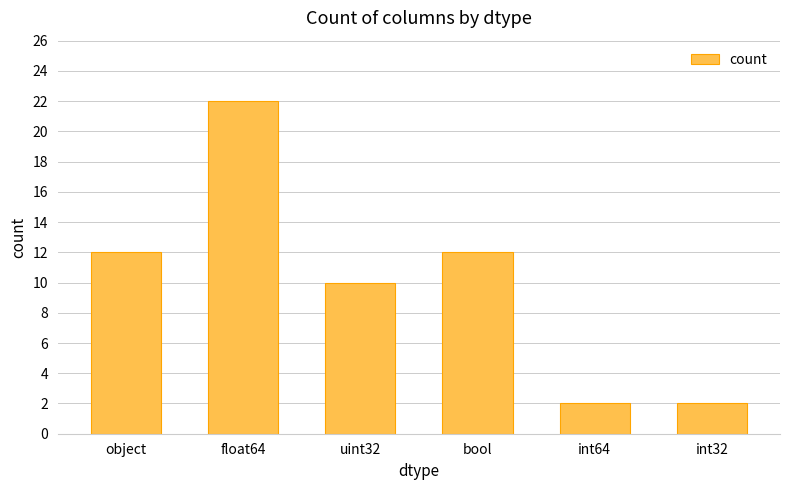

Does the chart contain any negative values?

No